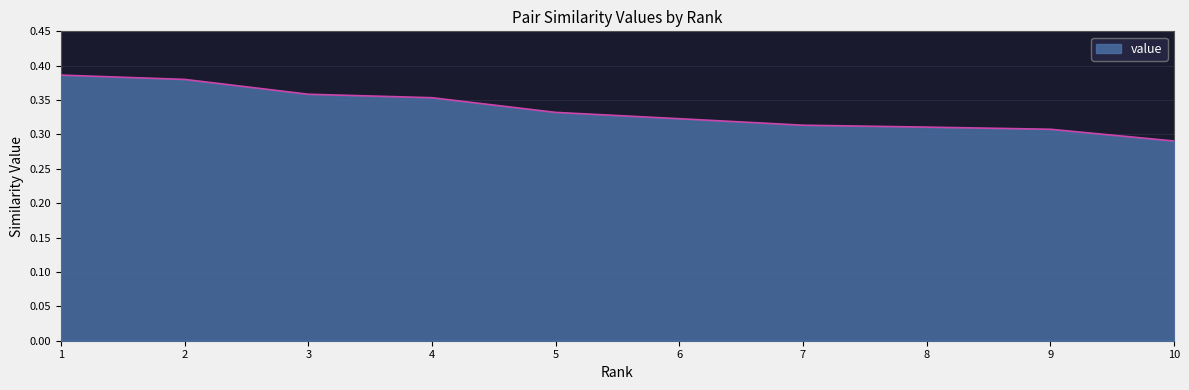

What is the difference between the maximum and minimum values?

0.1